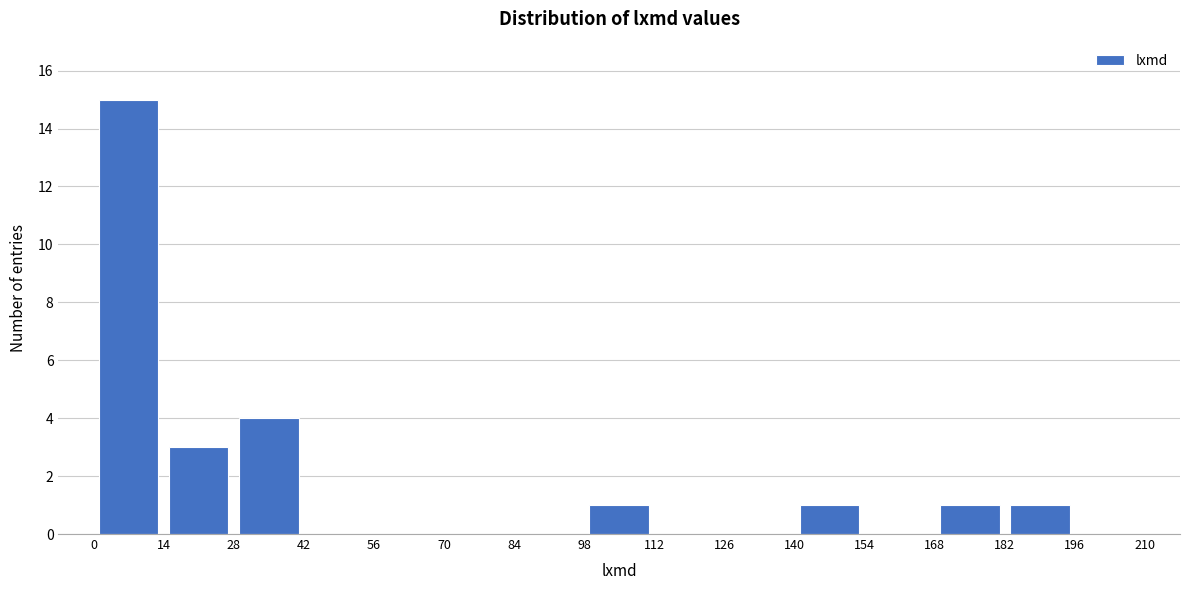

Over which range of the x-axis is the bar tallest?

0 to 14